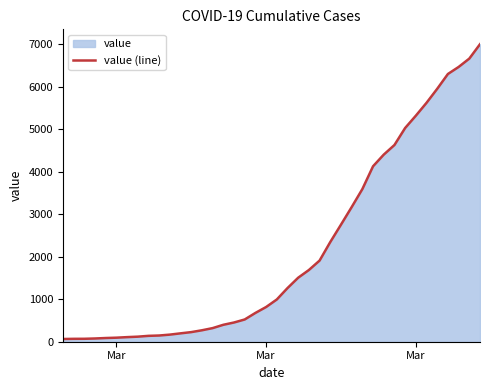

What is the smallest value displayed?

64